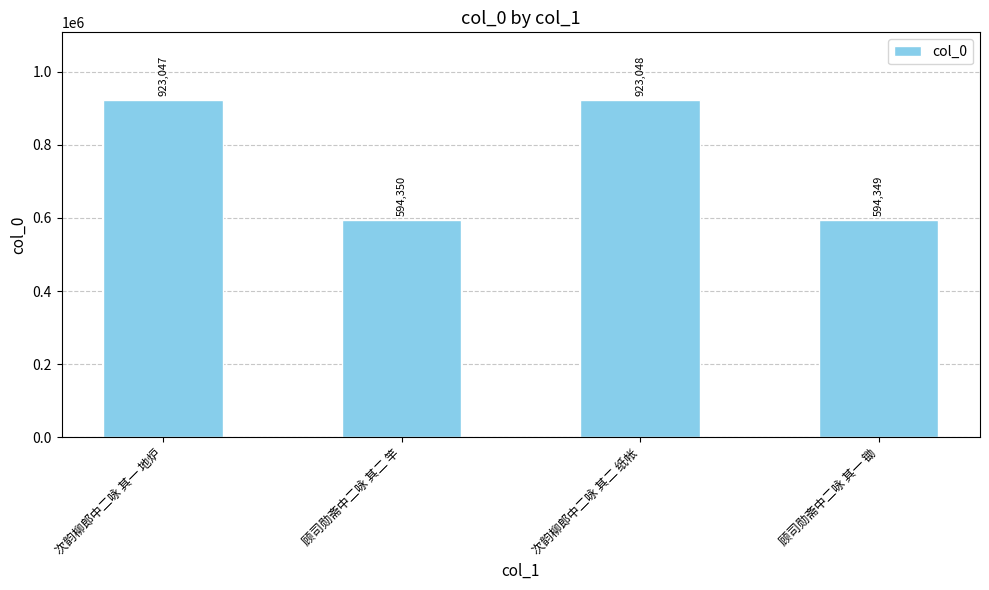

The value at 次韵柳郎中二咏 其二 纸帐 is 1236819. True or false?

False